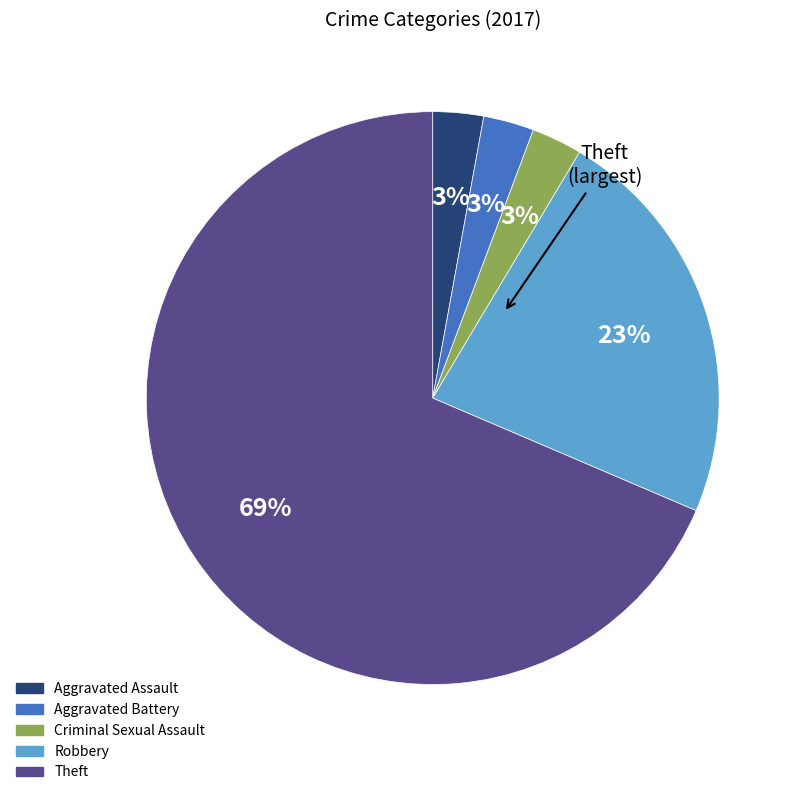

To the nearest percent, what is the average slice percentage?

20%